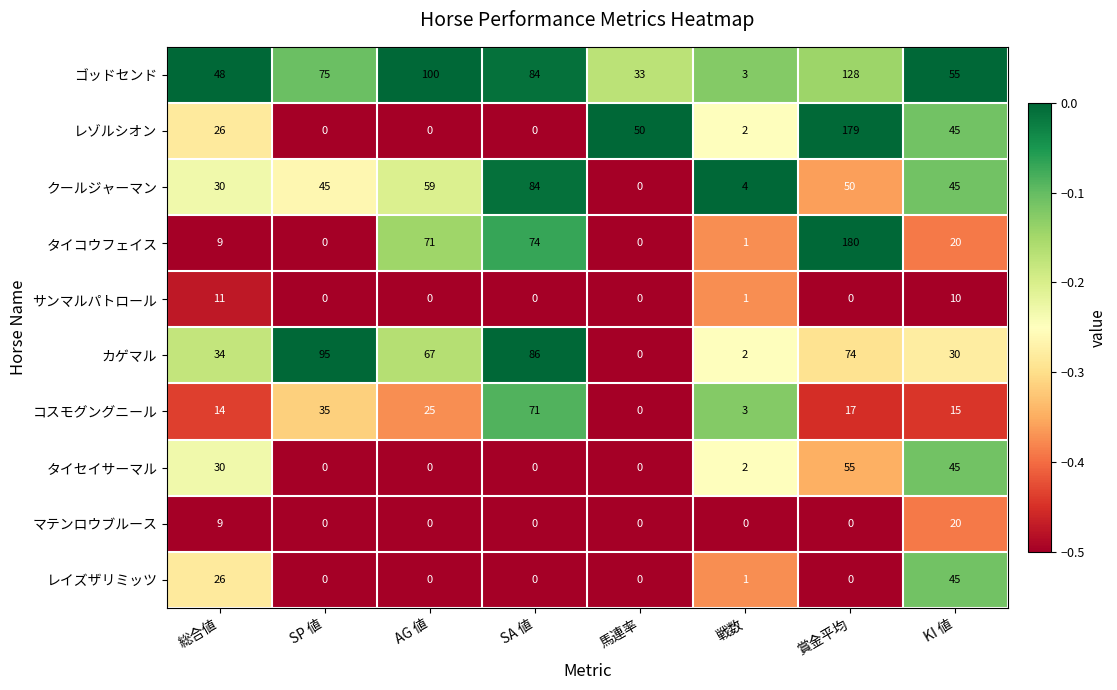

At which category is the sum across all series the highest?

賞金平均